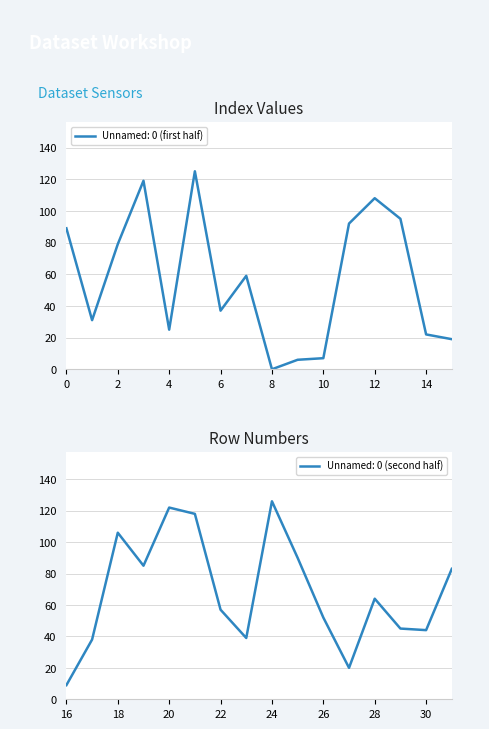

True or false: the data has more than 1 interior local peaks.

True